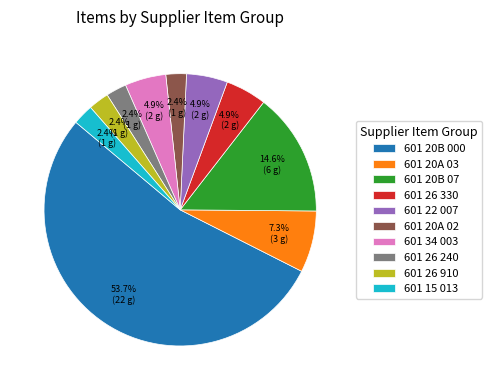

Is it true that 601 20B 000 is 68% of the pie?

False